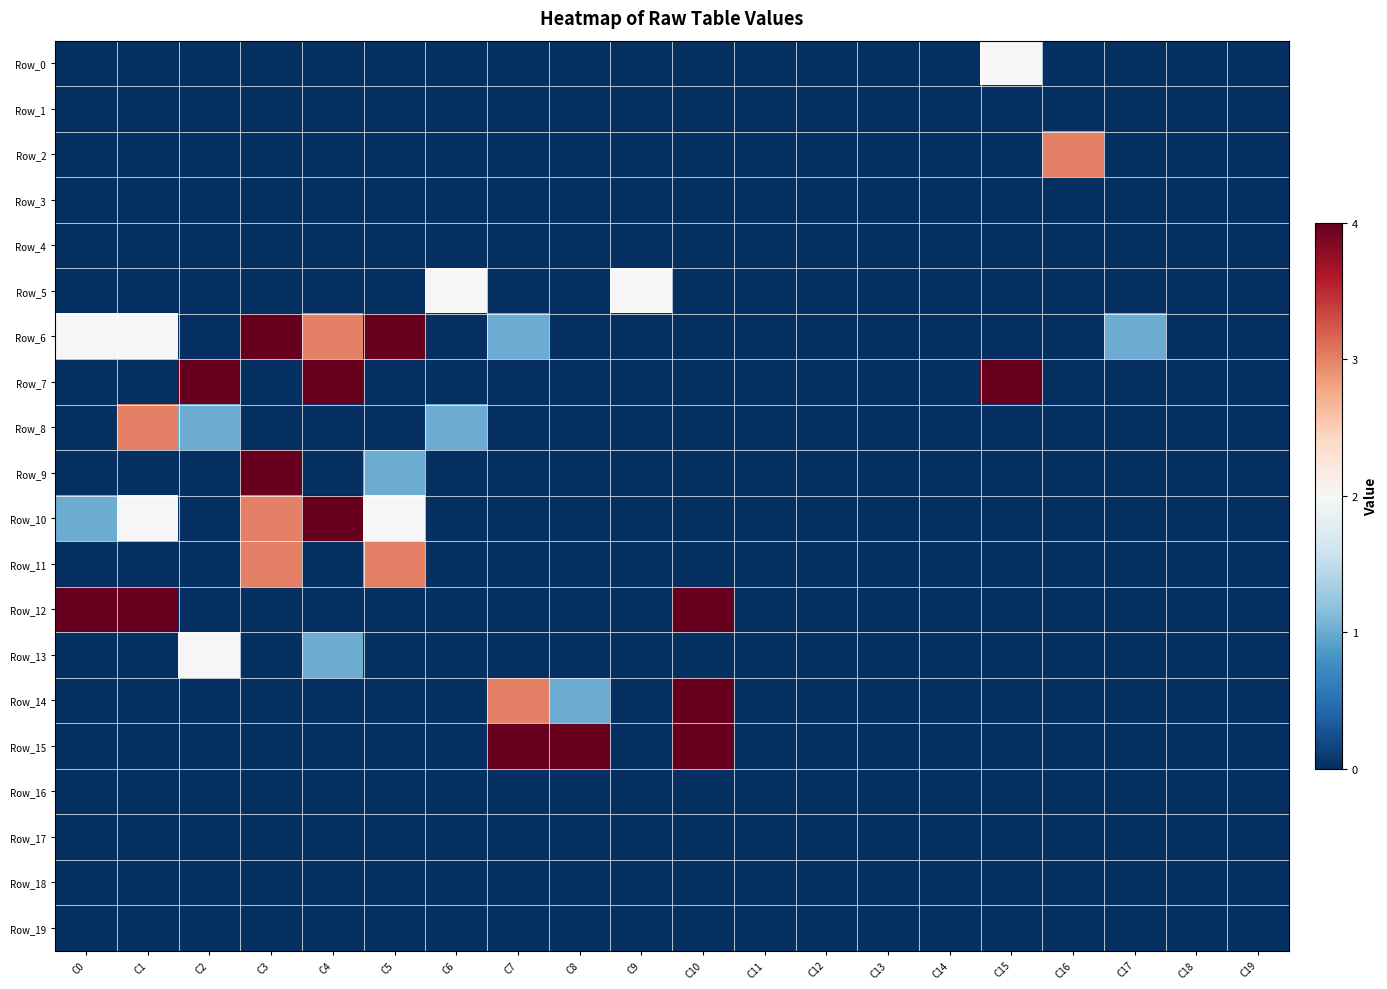

Reading left to right, list all the values displayed in this chart.

Row_0: C0=-2	C1=-2	C2=-2	C3=-2	C4=-2	C5=-2	C6=-2	C7=-2	C8=-2	C9=-2	C10=-2	C11=-2	C12=-2	C13=-2	C14=-2	C15=0	C16=-2	C17=-2	C18=-2	C19=-2
Row_1: C0=-2	C1=-2	C2=-2	C3=-2	C4=-2	C5=-2	C6=-2	C7=-2	C8=-2	C9=-2	C10=-2	C11=-2	C12=-2	C13=-2	C14=-2	C15=-2	C16=-2	C17=-2	C18=-2	C19=-2
Row_2: C0=-2	C1=-2	C2=-2	C3=-2	C4=-2	C5=-2	C6=-2	C7=-2	C8=-2	C9=-2	C10=-2	C11=-2	C12=-2	C13=-2	C14=-2	C15=-2	C16=1	C17=-2	C18=-2	C19=-2
Row_3: C0=-2	C1=-2	C2=-2	C3=-2	C4=-2	C5=-2	C6=-2	C7=-2	C8=-2	C9=-2	C10=-2	C11=-2	C12=-2	C13=-2	C14=-2	C15=-2	C16=-2	C17=-2	C18=-2	C19=-2
Row_4: C0=-2	C1=-2	C2=-2	C3=-2	C4=-2	C5=-2	C6=-2	C7=-2	C8=-2	C9=-2	C10=-2	C11=-2	C12=-2	C13=-2	C14=-2	C15=-2	C16=-2	C17=-2	C18=-2	C19=-2
Row_5: C0=-2	C1=-2	C2=-2	C3=-2	C4=-2	C5=-2	C6=0	C7=-2	C8=-2	C9=0	C10=-2	C11=-2	C12=-2	C13=-2	C14=-2	C15=-2	C16=-2	C17=-2	C18=-2	C19=-2
Row_6: C0=0	C1=0	C2=-2	C3=2	C4=1	C5=2	C6=-2	C7=-1	C8=-2	C9=-2	C10=-2	C11=-2	C12=-2	C13=-2	C14=-2	C15=-2	C16=-2	C17=-1	C18=-2	C19=-2
Row_7: C0=-2	C1=-2	C2=2	C3=-2	C4=2	C5=-2	C6=-2	C7=-2	C8=-2	C9=-2	C10=-2	C11=-2	C12=-2	C13=-2	C14=-2	C15=2	C16=-2	C17=-2	C18=-2	C19=-2
Row_8: C0=-2	C1=1	C2=-1	C3=-2	C4=-2	C5=-2	C6=-1	C7=-2	C8=-2	C9=-2	C10=-2	C11=-2	C12=-2	C13=-2	C14=-2	C15=-2	C16=-2	C17=-2	C18=-2	C19=-2
Row_9: C0=-2	C1=-2	C2=-2	C3=2	C4=-2	C5=-1	C6=-2	C7=-2	C8=-2	C9=-2	C10=-2	C11=-2	C12=-2	C13=-2	C14=-2	C15=-2	C16=-2	C17=-2	C18=-2	C19=-2
Row_10: C0=-1	C1=0	C2=-2	C3=1	C4=2	C5=0	C6=-2	C7=-2	C8=-2	C9=-2	C10=-2	C11=-2	C12=-2	C13=-2	C14=-2	C15=-2	C16=-2	C17=-2	C18=-2	C19=-2
Row_11: C0=-2	C1=-2	C2=-2	C3=1	C4=-2	C5=1	C6=-2	C7=-2	C8=-2	C9=-2	C10=-2	C11=-2	C12=-2	C13=-2	C14=-2	C15=-2	C16=-2	C17=-2	C18=-2	C19=-2
Row_12: C0=2	C1=2	C2=-2	C3=-2	C4=-2	C5=-2	C6=-2	C7=-2	C8=-2	C9=-2	C10=2	C11=-2	C12=-2	C13=-2	C14=-2	C15=-2	C16=-2	C17=-2	C18=-2	C19=-2
Row_13: C0=-2	C1=-2	C2=0	C3=-2	C4=-1	C5=-2	C6=-2	C7=-2	C8=-2	C9=-2	C10=-2	C11=-2	C12=-2	C13=-2	C14=-2	C15=-2	C16=-2	C17=-2	C18=-2	C19=-2
Row_14: C0=-2	C1=-2	C2=-2	C3=-2	C4=-2	C5=-2	C6=-2	C7=1	C8=-1	C9=-2	C10=2	C11=-2	C12=-2	C13=-2	C14=-2	C15=-2	C16=-2	C17=-2	C18=-2	C19=-2
Row_15: C0=-2	C1=-2	C2=-2	C3=-2	C4=-2	C5=-2	C6=-2	C7=2	C8=2	C9=-2	C10=2	C11=-2	C12=-2	C13=-2	C14=-2	C15=-2	C16=-2	C17=-2	C18=-2	C19=-2
Row_16: C0=-2	C1=-2	C2=-2	C3=-2	C4=-2	C5=-2	C6=-2	C7=-2	C8=-2	C9=-2	C10=-2	C11=-2	C12=-2	C13=-2	C14=-2	C15=-2	C16=-2	C17=-2	C18=-2	C19=-2
Row_17: C0=-2	C1=-2	C2=-2	C3=-2	C4=-2	C5=-2	C6=-2	C7=-2	C8=-2	C9=-2	C10=-2	C11=-2	C12=-2	C13=-2	C14=-2	C15=-2	C16=-2	C17=-2	C18=-2	C19=-2
Row_18: C0=-2	C1=-2	C2=-2	C3=-2	C4=-2	C5=-2	C6=-2	C7=-2	C8=-2	C9=-2	C10=-2	C11=-2	C12=-2	C13=-2	C14=-2	C15=-2	C16=-2	C17=-2	C18=-2	C19=-2
Row_19: C0=-2	C1=-2	C2=-2	C3=-2	C4=-2	C5=-2	C6=-2	C7=-2	C8=-2	C9=-2	C10=-2	C11=-2	C12=-2	C13=-2	C14=-2	C15=-2	C16=-2	C17=-2	C18=-2	C19=-2